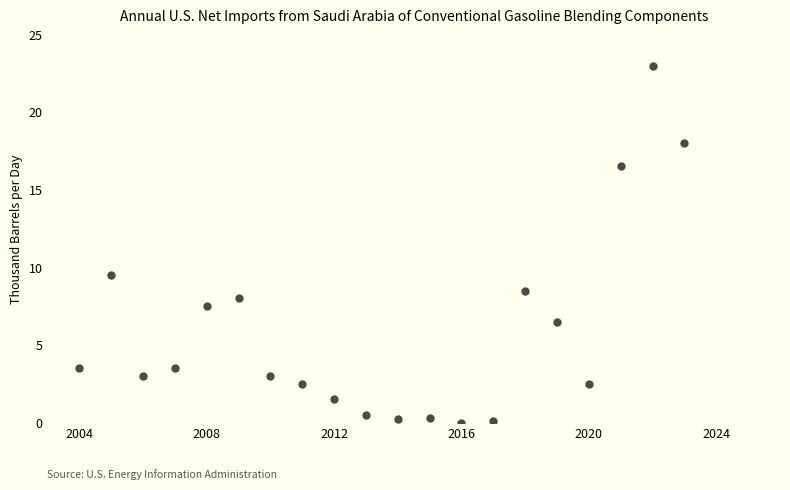

What Y value in the scatter plot is closest to 11?

9.5